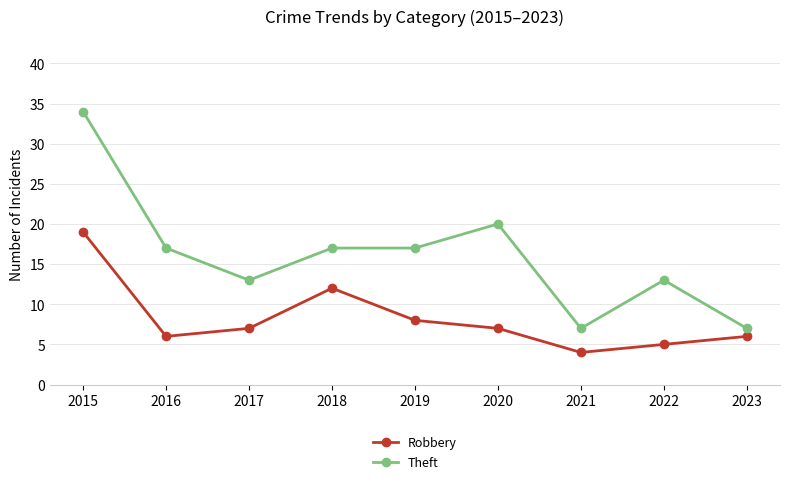

True or false: Robbery has more than 0 points higher than both neighbors.

True